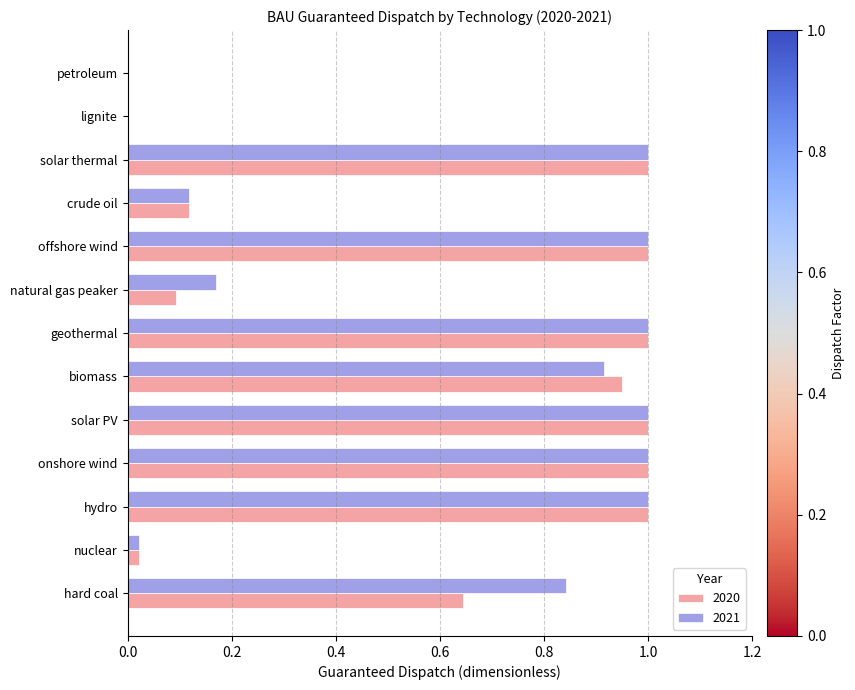

True or false: 2020 has a value of 0.2 at onshore wind.

False